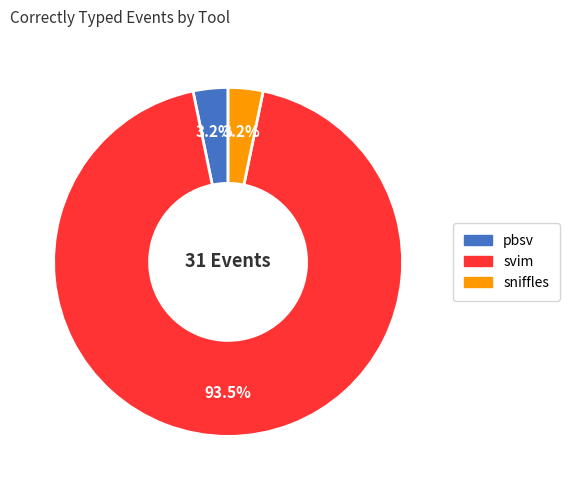

How many segments does this pie chart have?

3